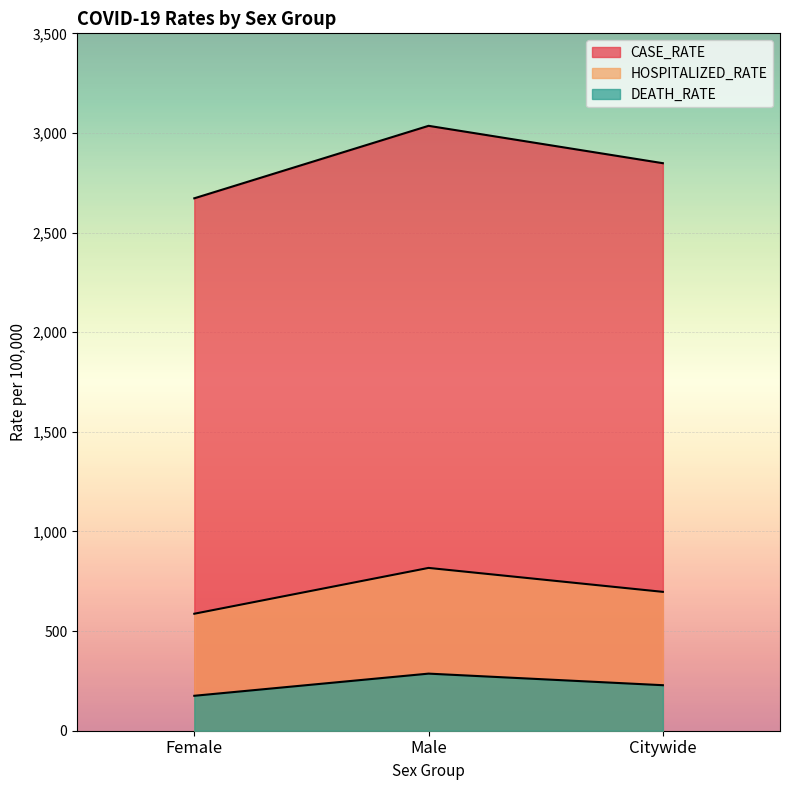

The value of HOSPITALIZED_RATE at Male is 817.1. True or false?

True